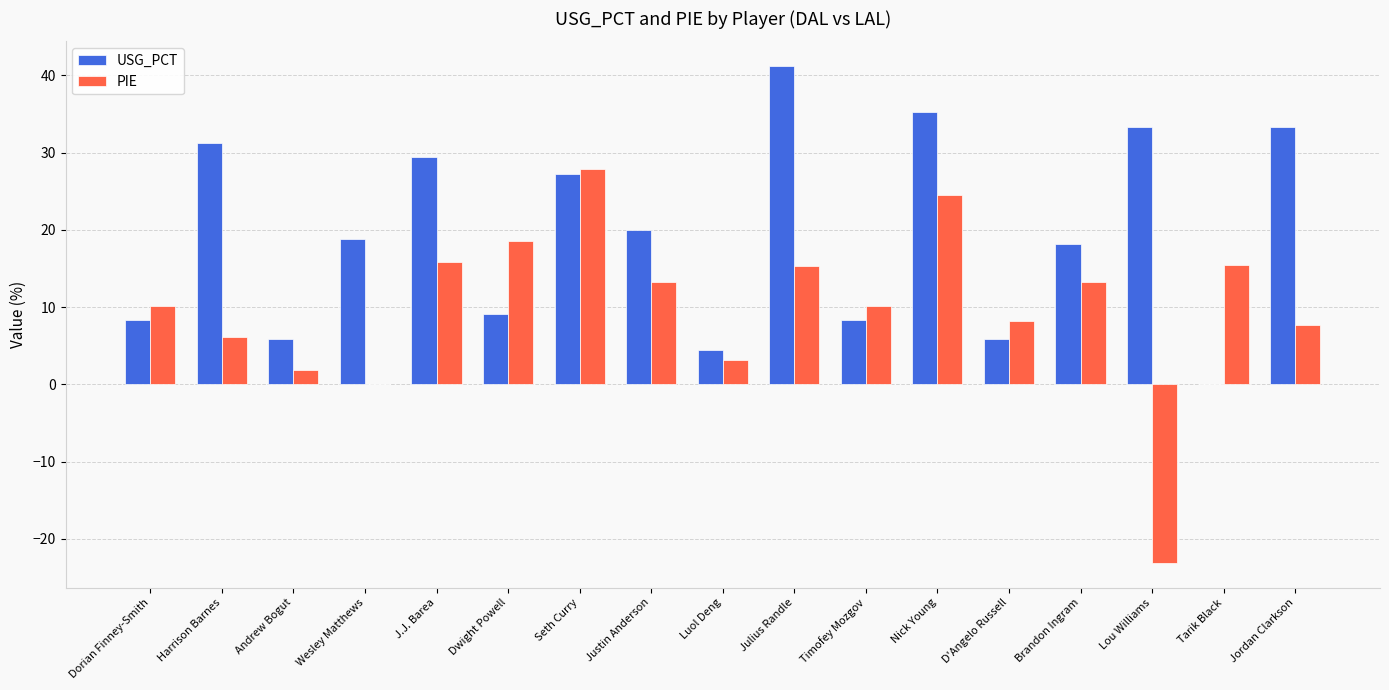

Where is USG_PCT nearest to the value 20?

Justin Anderson